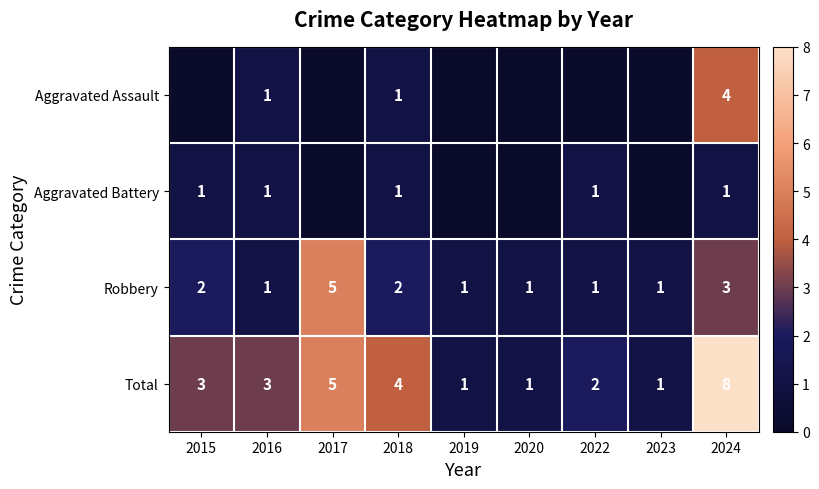

What is the sum of all Total values?

28